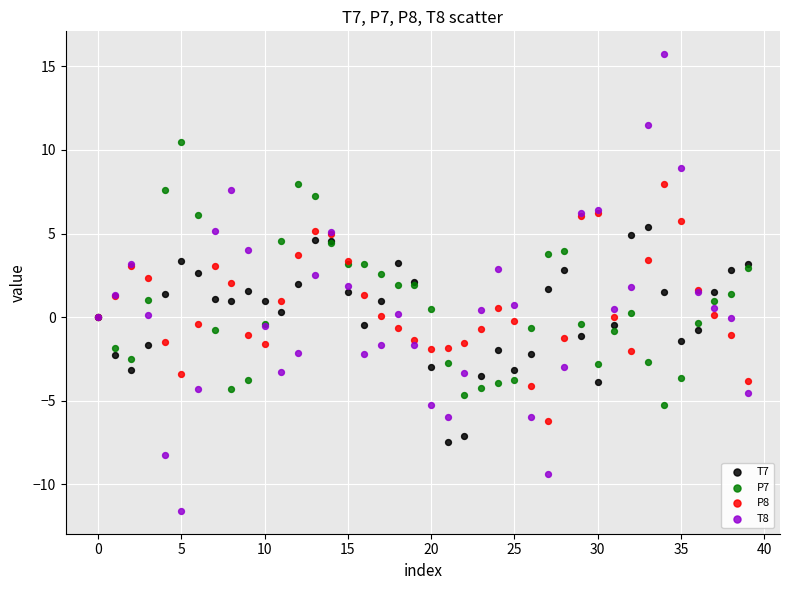

Which series reaches the minimum Y coordinate?

T8